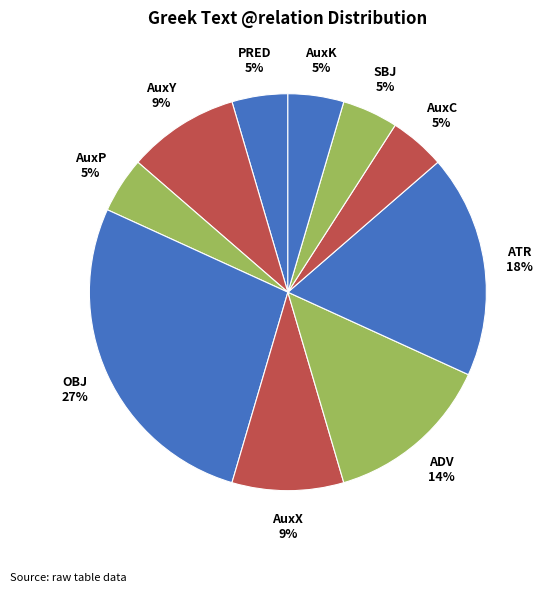

To the nearest percent, what percentage of the pie is AuxX?

9%